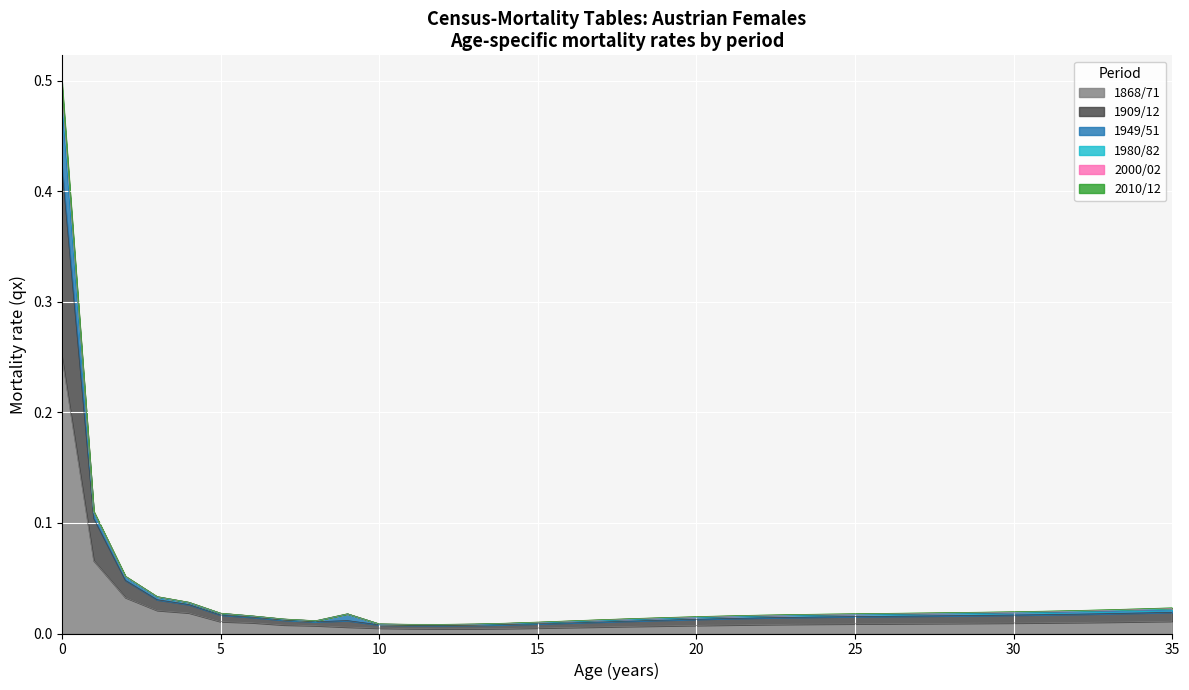

Which series has the widest spread of values?

1909/12